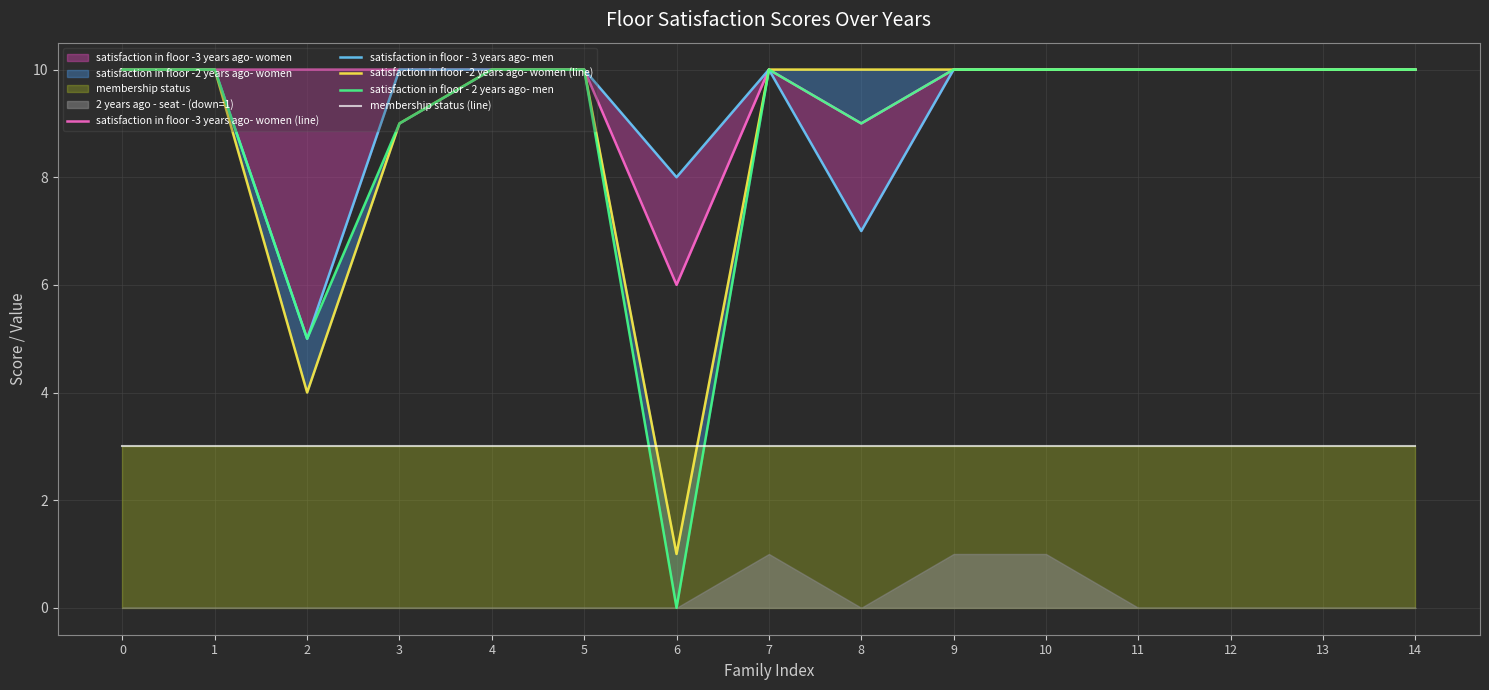

What is the approximate value of satisfaction in floor - 3 years ago- men at 6?

8